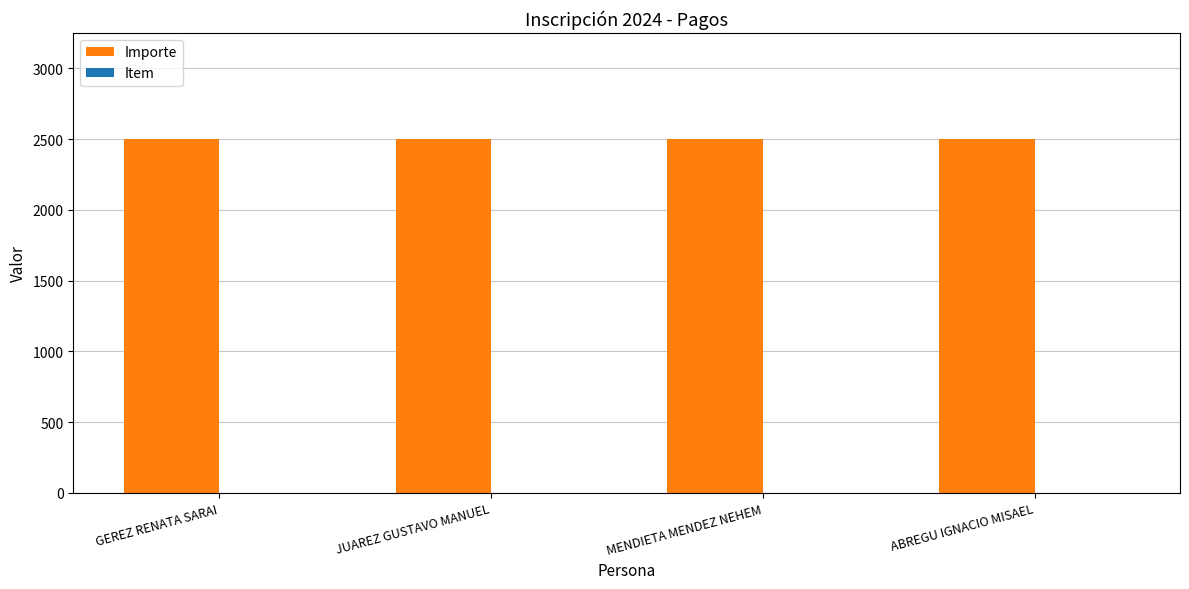

The Importe series shows 4234 at ABREGU IGNACIO MISAEL. True or false?

False